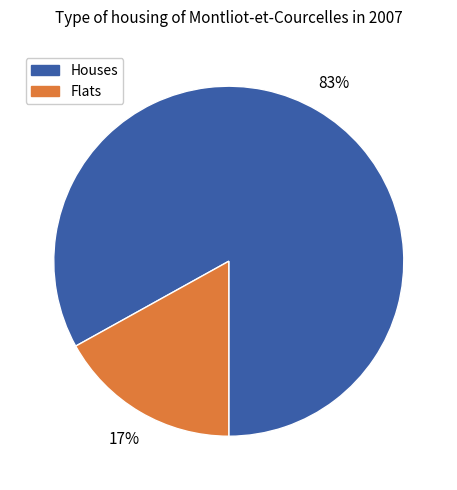

To the nearest percent, what is the average slice percentage?

50%